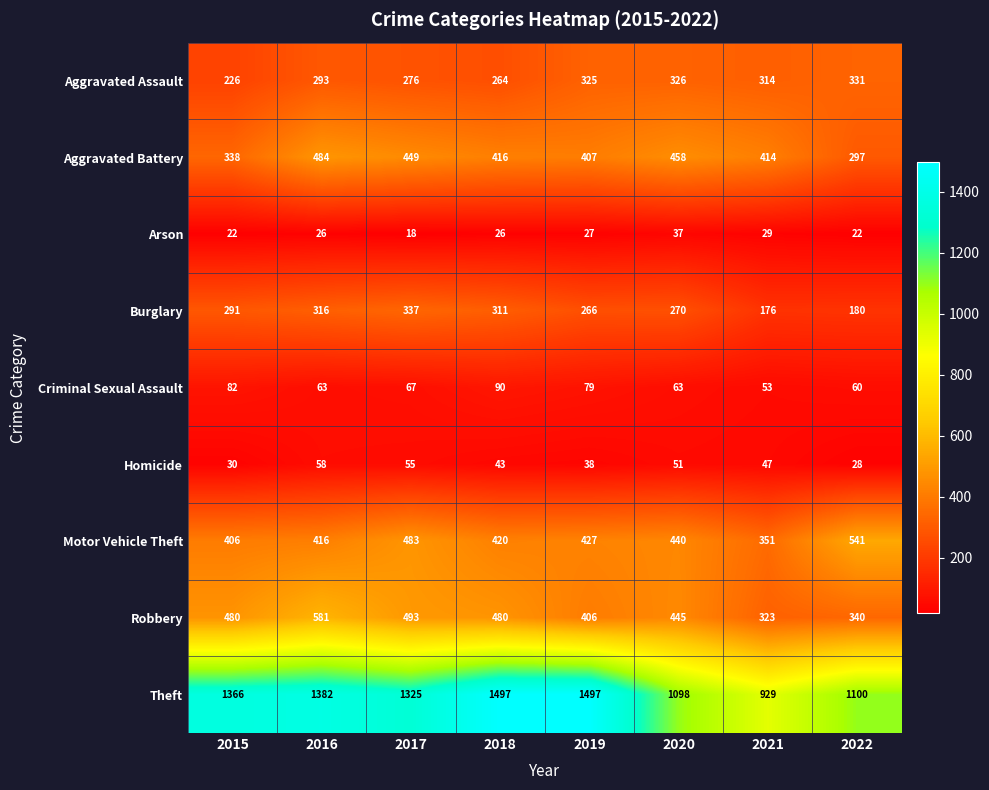

What is the total value across all series at 2020?

3188